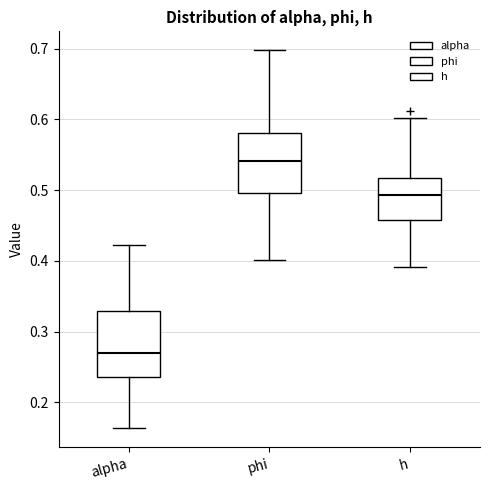

Where does the median line of the box for alpha sit on the y-axis? The values are not printed on the chart, so give them approximately, as read against the axis.

0.27